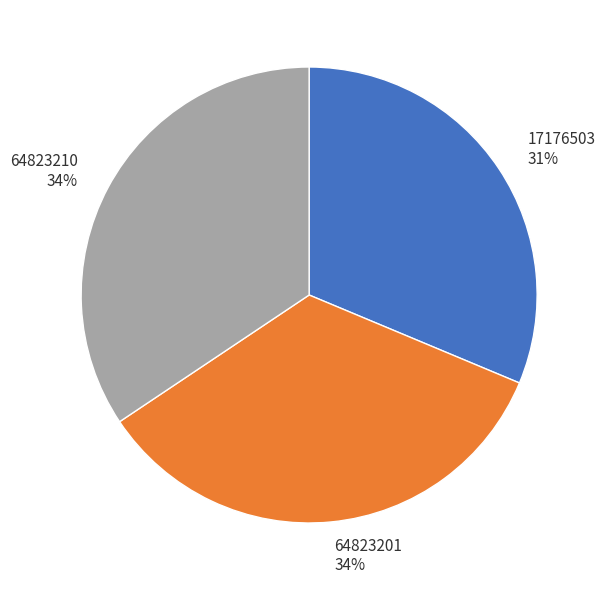

To the nearest percent, what portion does 64823210 represent?

34%